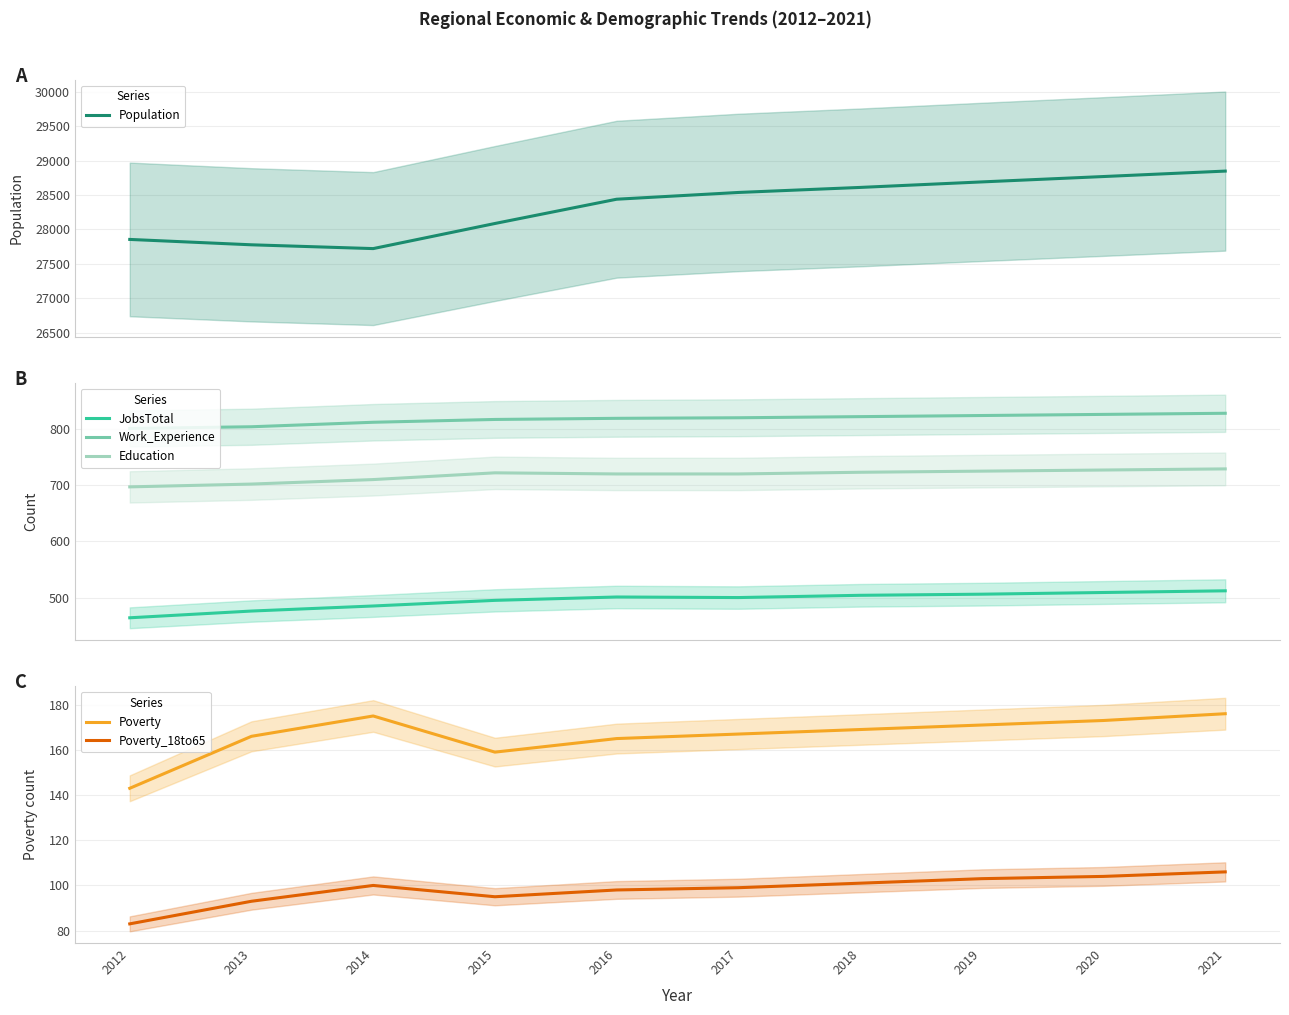

How many values in the Poverty_18to65 series exceed 100?

4